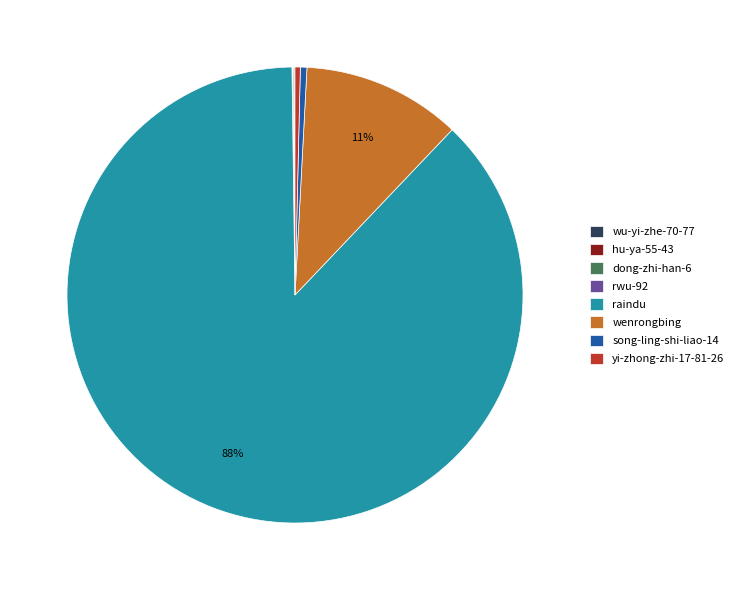

What is the largest slice in the pie chart?

raindu